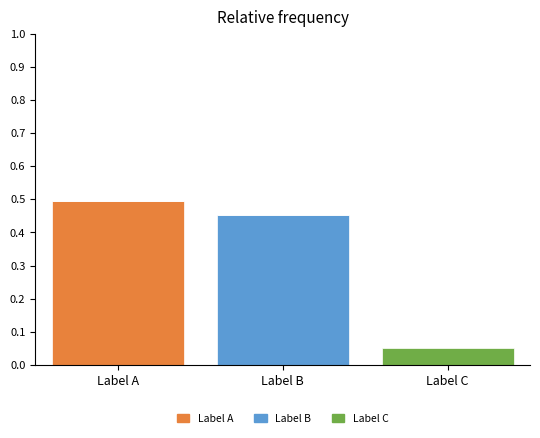

Are the bars horizontal?

No